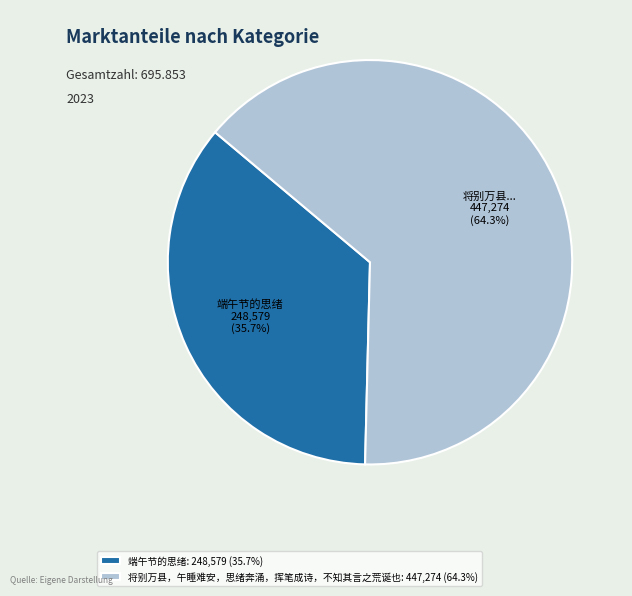

Rank the categories by value from lowest to highest.

端午节的思绪, 将别万县，午睡难安，思绪奔涌，挥笔成诗，不知其言之荒诞也